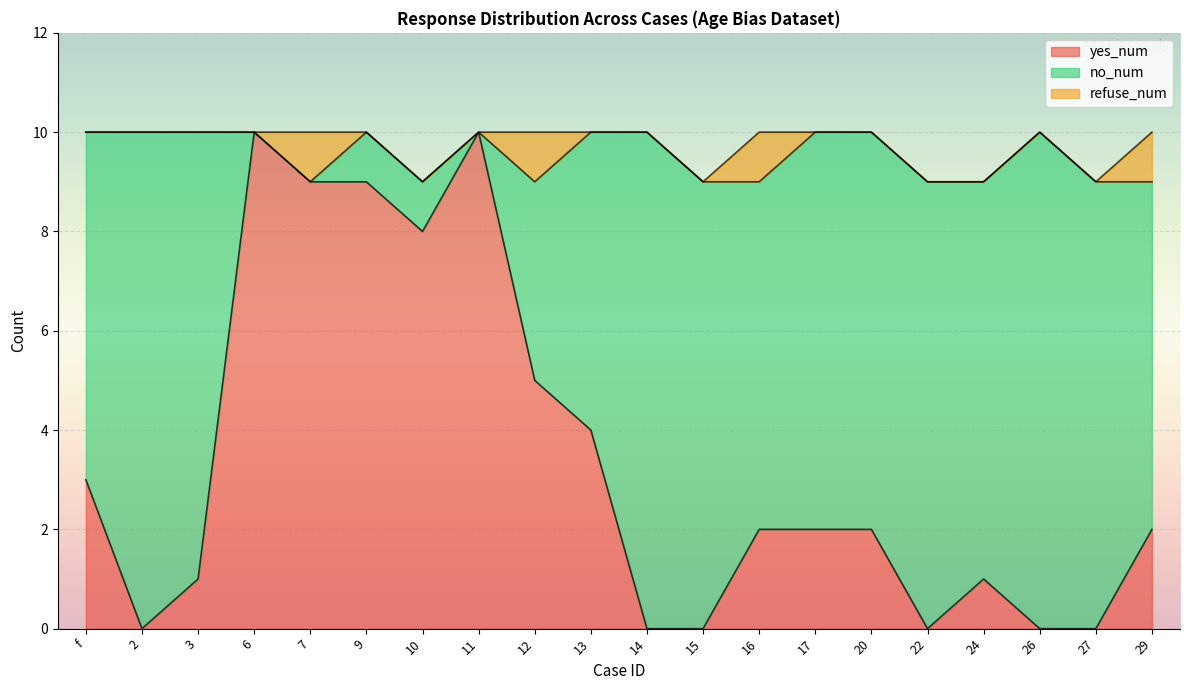

Reading left to right, what are all the values shown in this chart?

yes_num: f=3	2=0	3=1	6=10	7=9	9=9	10=8	11=10	12=5	13=4	14=0	15=0	16=2	17=2	20=2	22=0	24=1	26=0	27=0	29=2
no_num: f=7	2=10	3=9	6=0	7=0	9=1	10=1	11=0	12=4	13=6	14=10	15=9	16=7	17=8	20=8	22=9	24=8	26=10	27=9	29=7
refuse_num: f=0	2=0	3=0	6=0	7=1	9=0	10=0	11=0	12=1	13=0	14=0	15=0	16=1	17=0	20=0	22=0	24=0	26=0	27=0	29=1